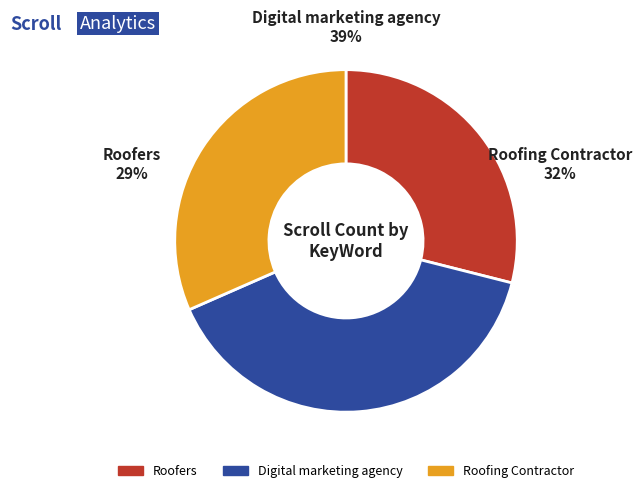

To the nearest percent, what percentage of the pie is Roofers?

29%